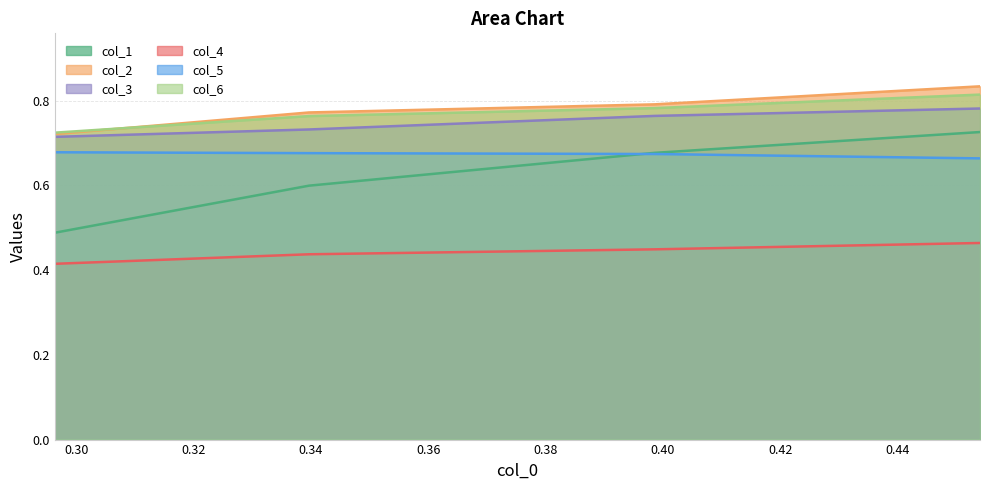

True or false: col_3 and col_4 intersect in this chart.

False